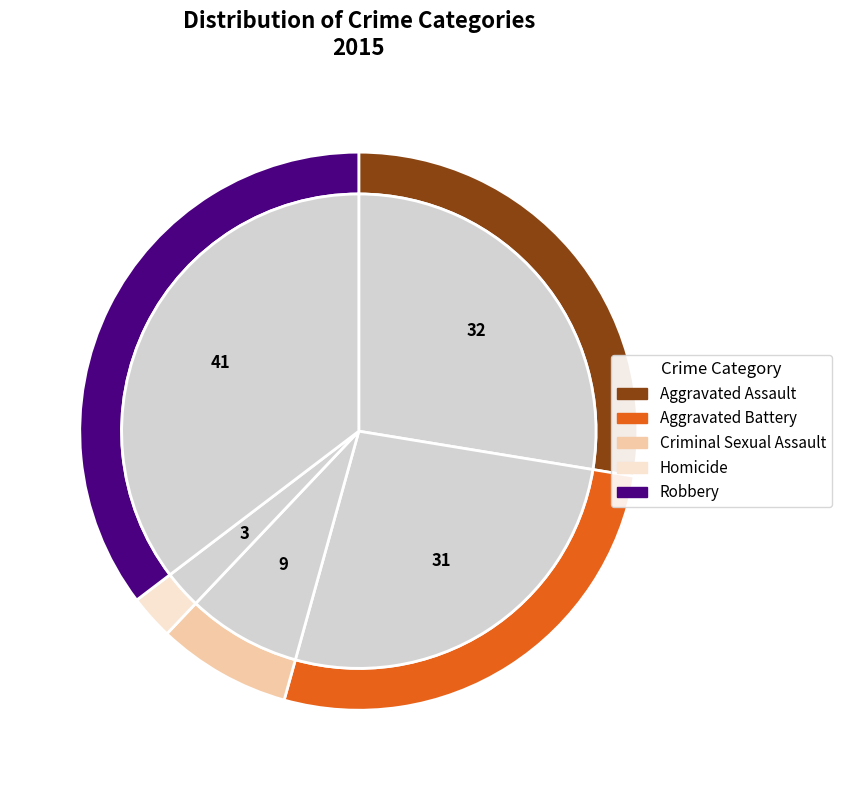

Rank the categories by value from highest to lowest.

Robbery, Aggravated Assault, Aggravated Battery, Criminal Sexual Assault, Homicide